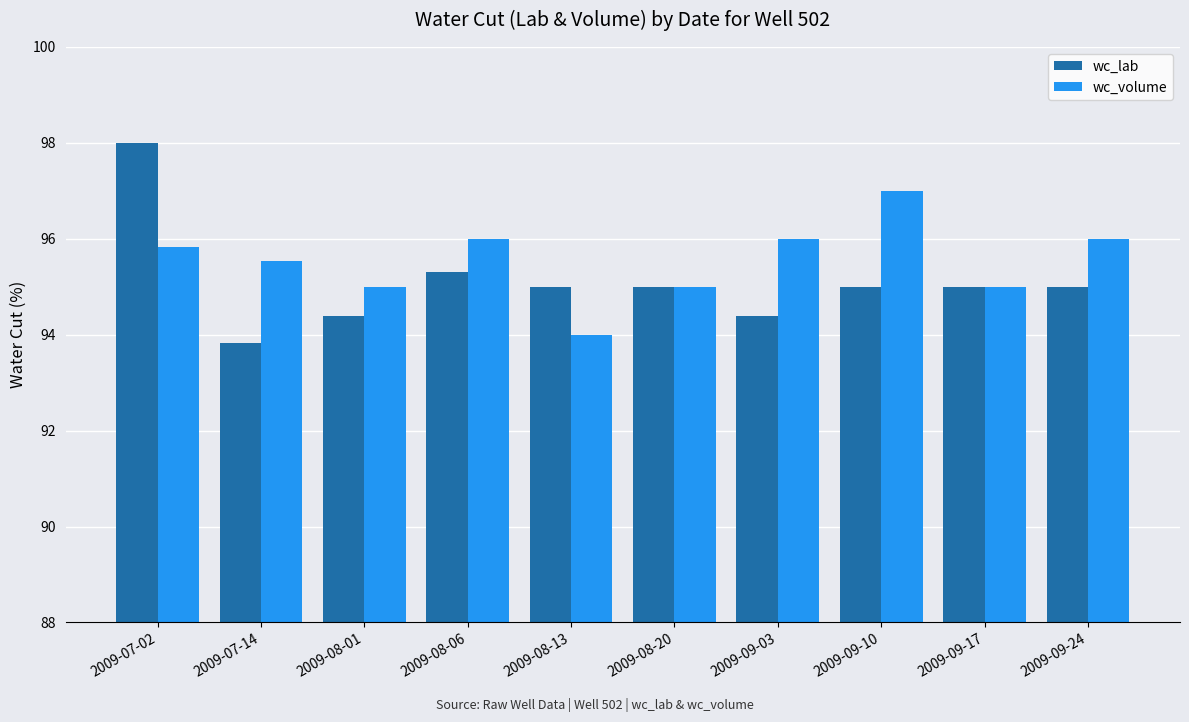

What is the spread (max minus min) of values at 2009-09-24?

1.0